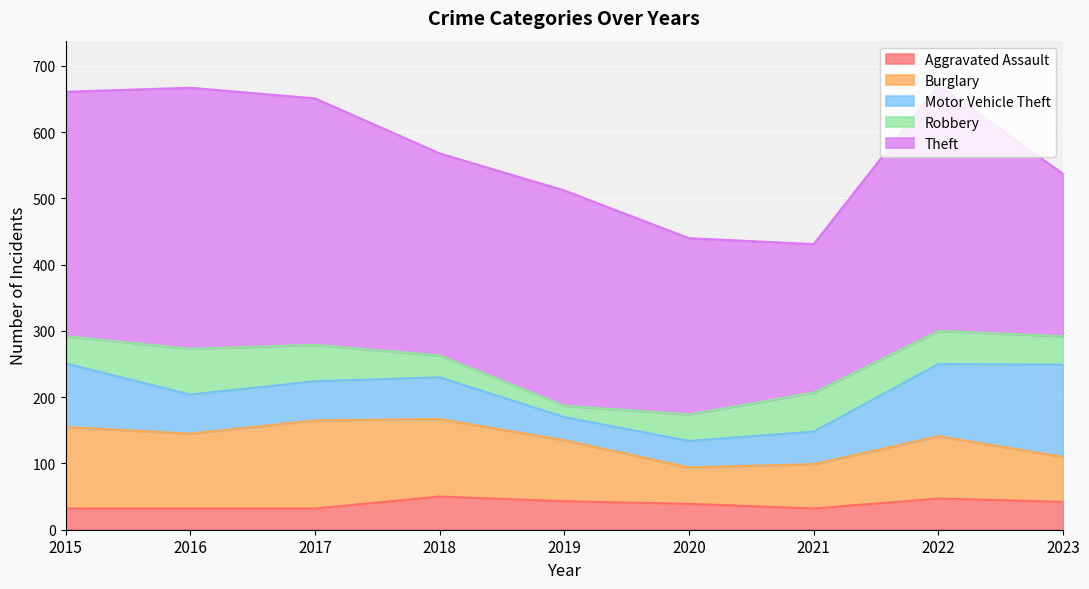

Where do Motor Vehicle Theft and Aggravated Assault first cross each other?

2018 and 2019